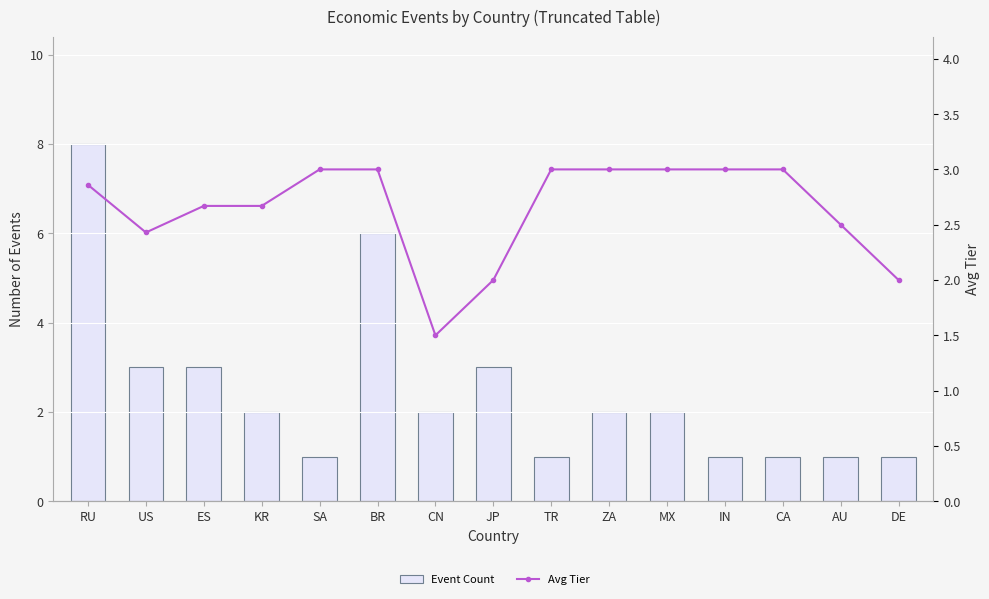

What is the lowest value of the Event Count series?

1.0